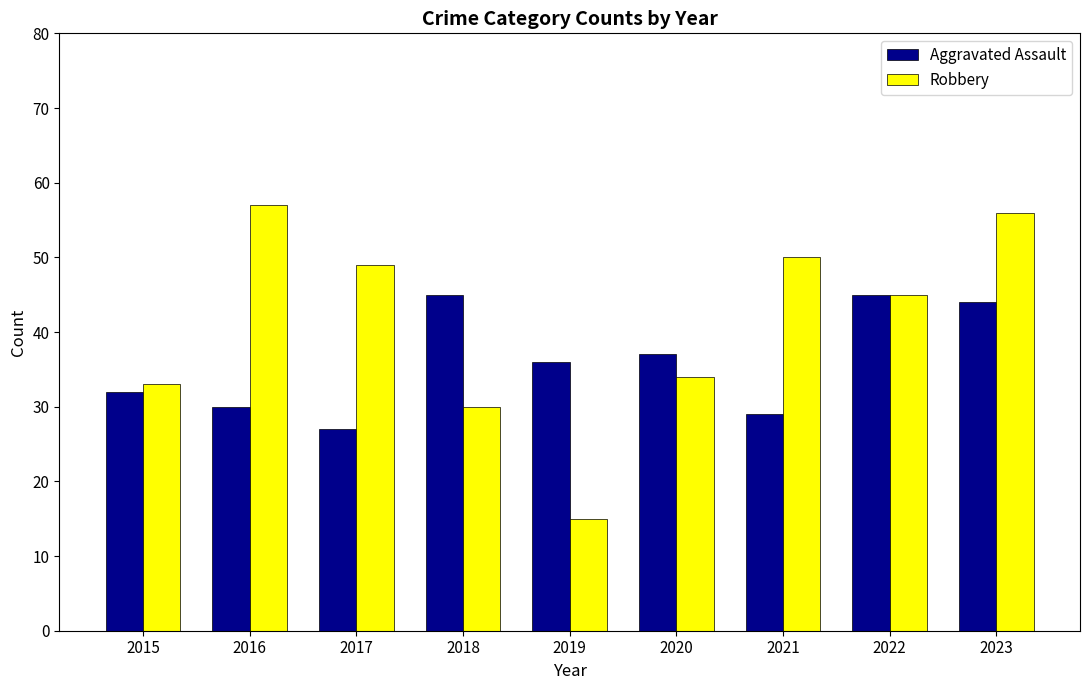

At how many categories does at least one series exceed 31?

9